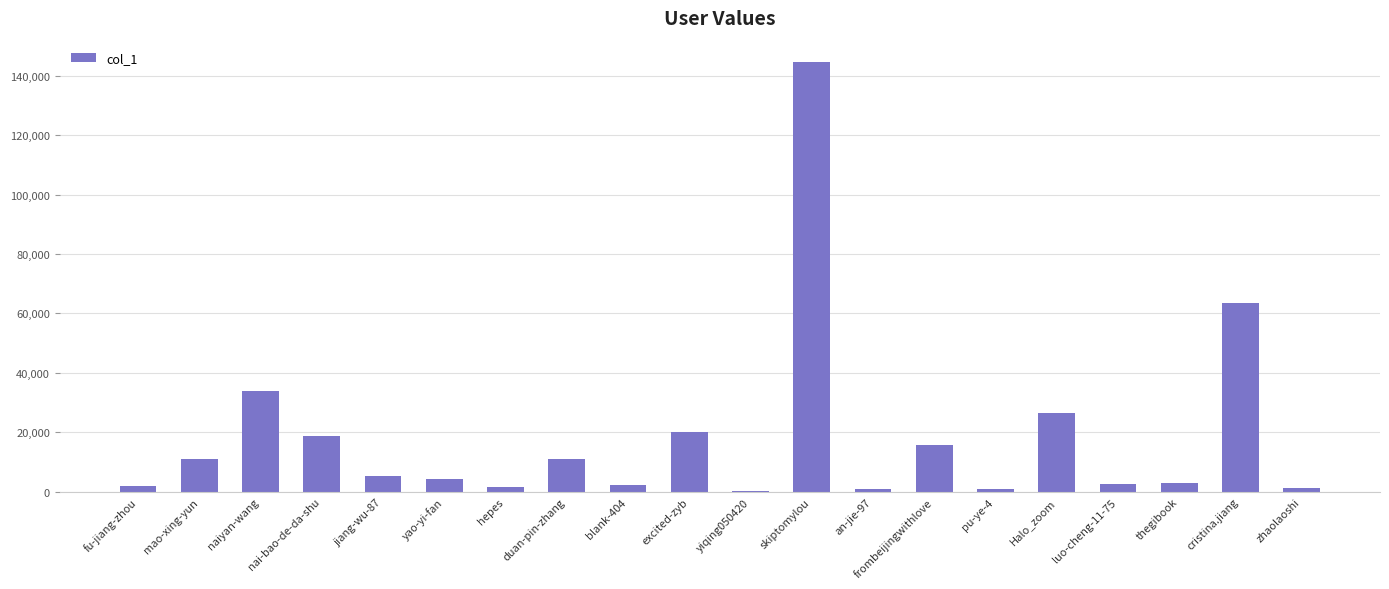

Which label corresponds to the largest value in the chart?

skiptomylou